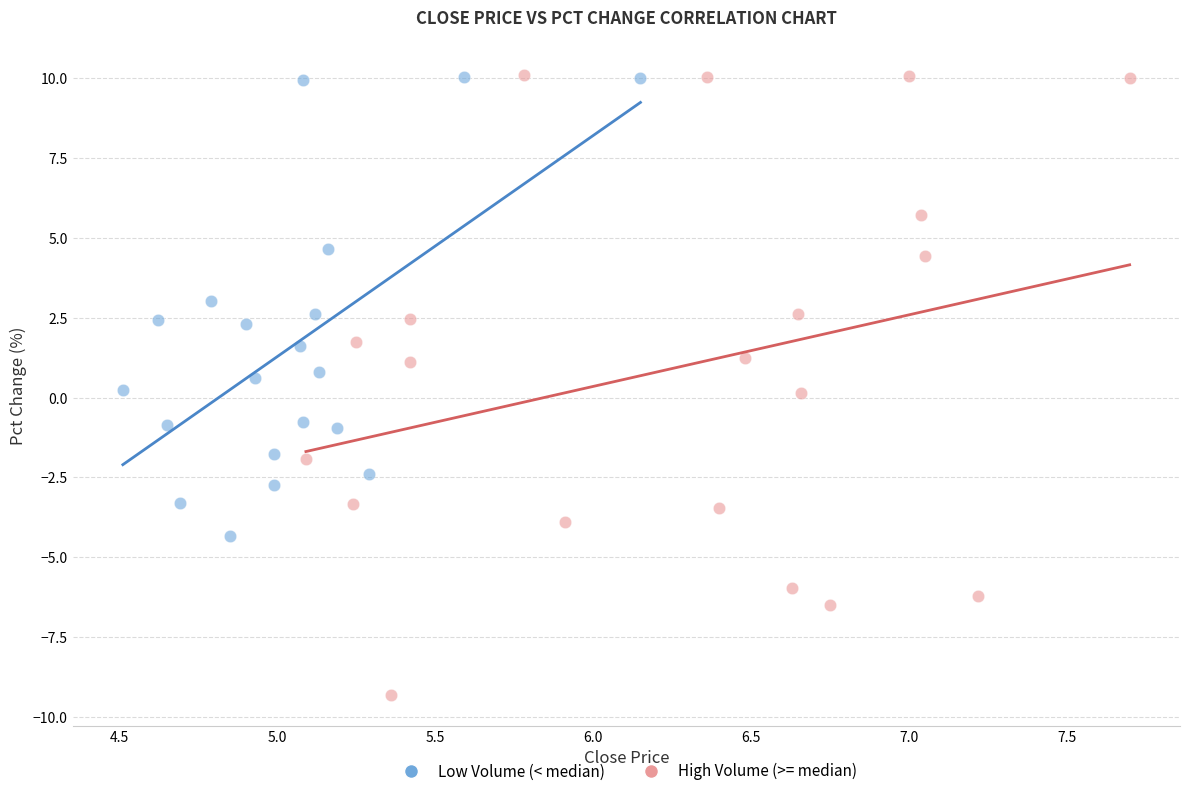

Which series has the largest Y range (max minus min)?

High Volume (>= median)